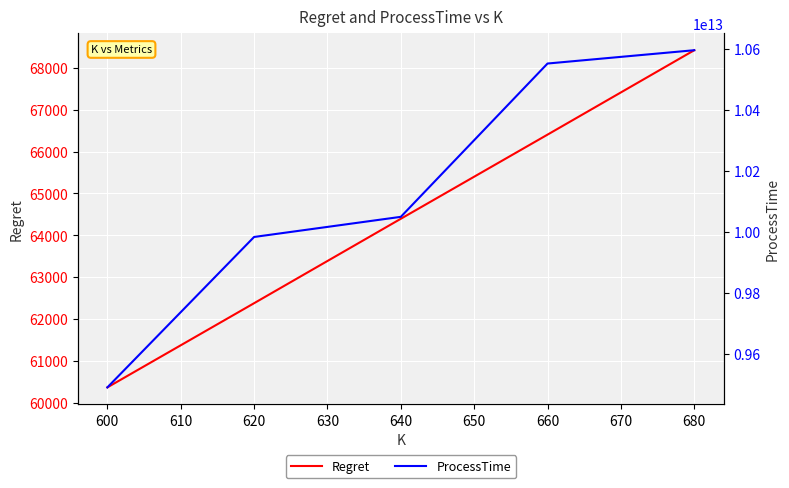

What is the highest value of the ProcessTime series?

10596772564097.0